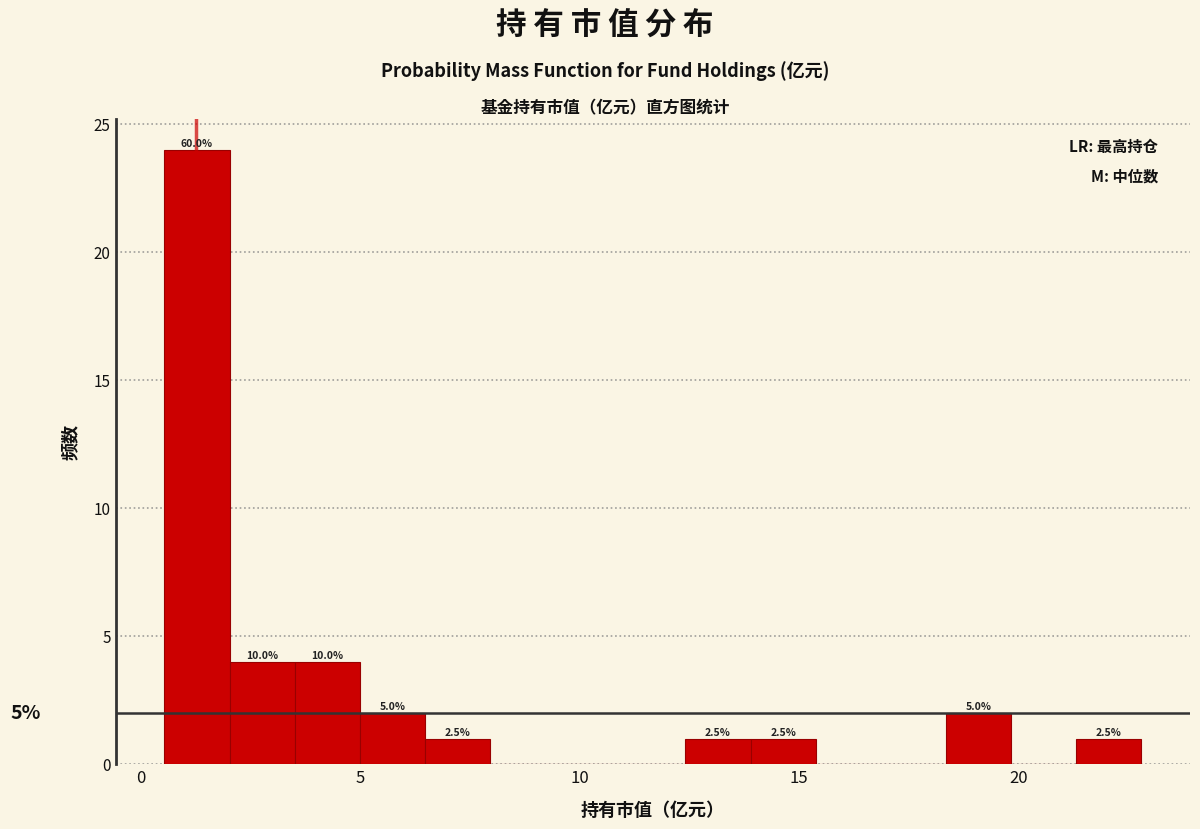

Read against the x-axis, roughly where is the centre of the tallest bar?

1.5